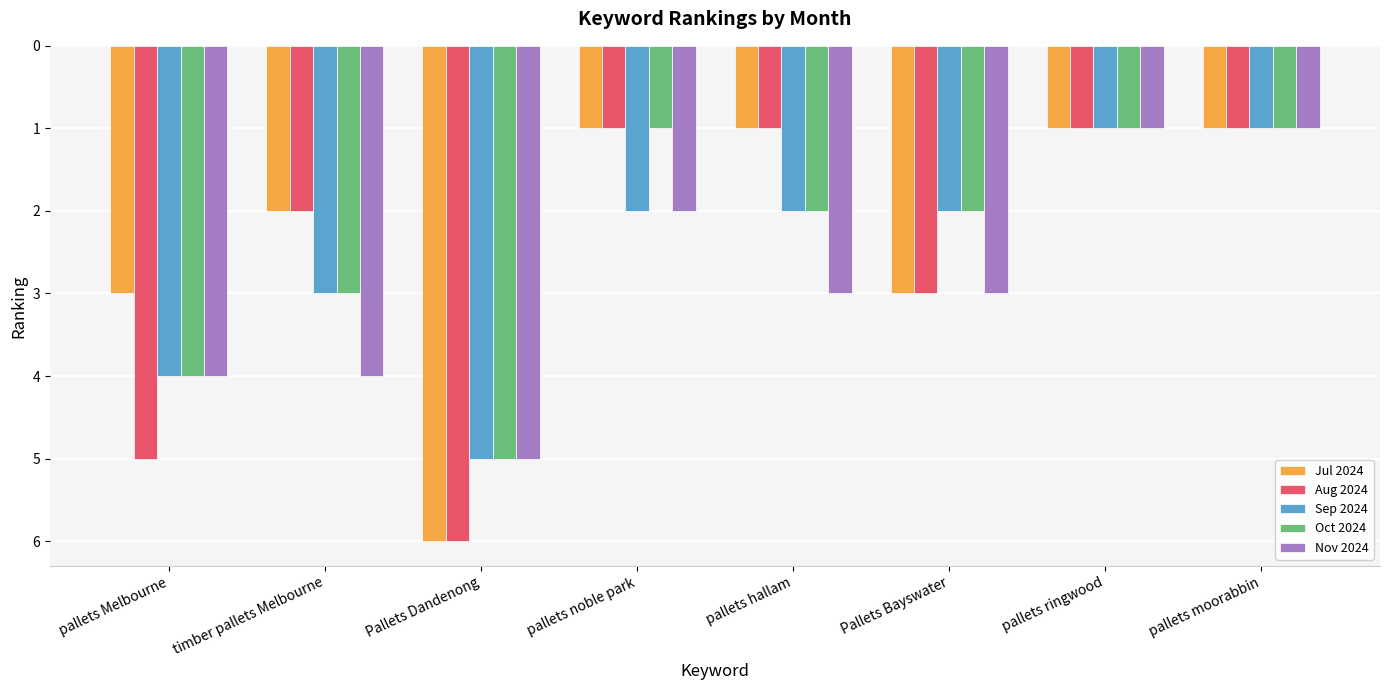

Reading left to right, list all the values displayed in this chart.

Jul 2024: pallets Melbourne=3	timber pallets Melbourne=2	Pallets Dandenong=6	pallets noble park=1	pallets hallam=1	Pallets Bayswater=3	pallets ringwood=1	pallets moorabbin=1
Aug 2024: pallets Melbourne=5	timber pallets Melbourne=2	Pallets Dandenong=6	pallets noble park=1	pallets hallam=1	Pallets Bayswater=3	pallets ringwood=1	pallets moorabbin=1
Sep 2024: pallets Melbourne=4	timber pallets Melbourne=3	Pallets Dandenong=5	pallets noble park=2	pallets hallam=2	Pallets Bayswater=2	pallets ringwood=1	pallets moorabbin=1
Oct 2024: pallets Melbourne=4	timber pallets Melbourne=3	Pallets Dandenong=5	pallets noble park=1	pallets hallam=2	Pallets Bayswater=2	pallets ringwood=1	pallets moorabbin=1
Nov 2024: pallets Melbourne=4	timber pallets Melbourne=4	Pallets Dandenong=5	pallets noble park=2	pallets hallam=3	Pallets Bayswater=3	pallets ringwood=1	pallets moorabbin=1